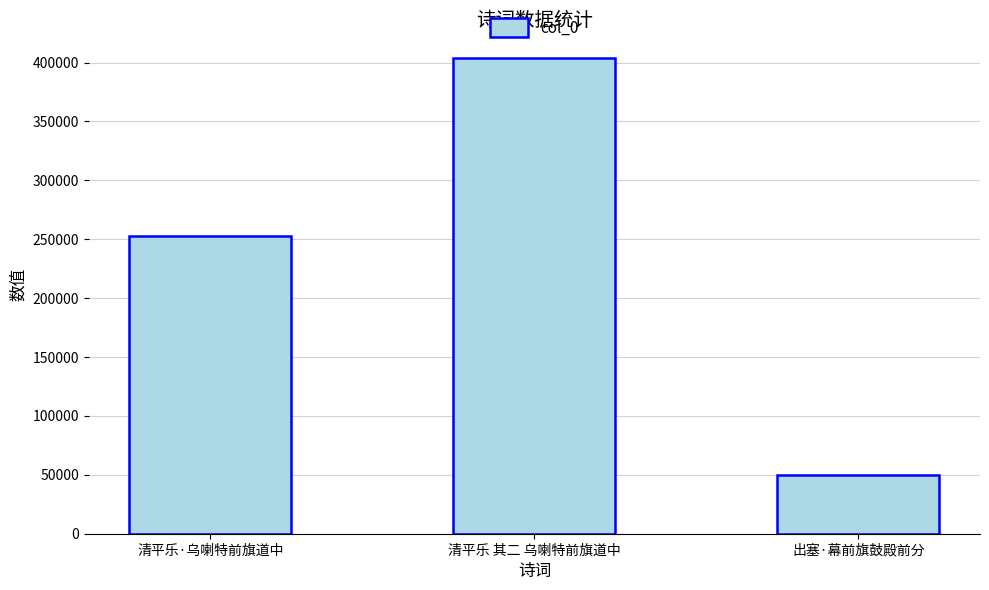

What is the label of the 3rd bar from the left?

出塞·幕前旗鼓殿前分